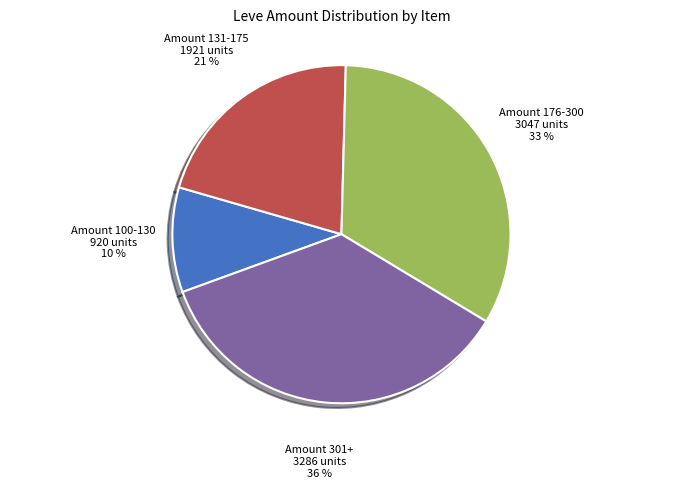

Is there any slice that represents more than half of the pie?

No